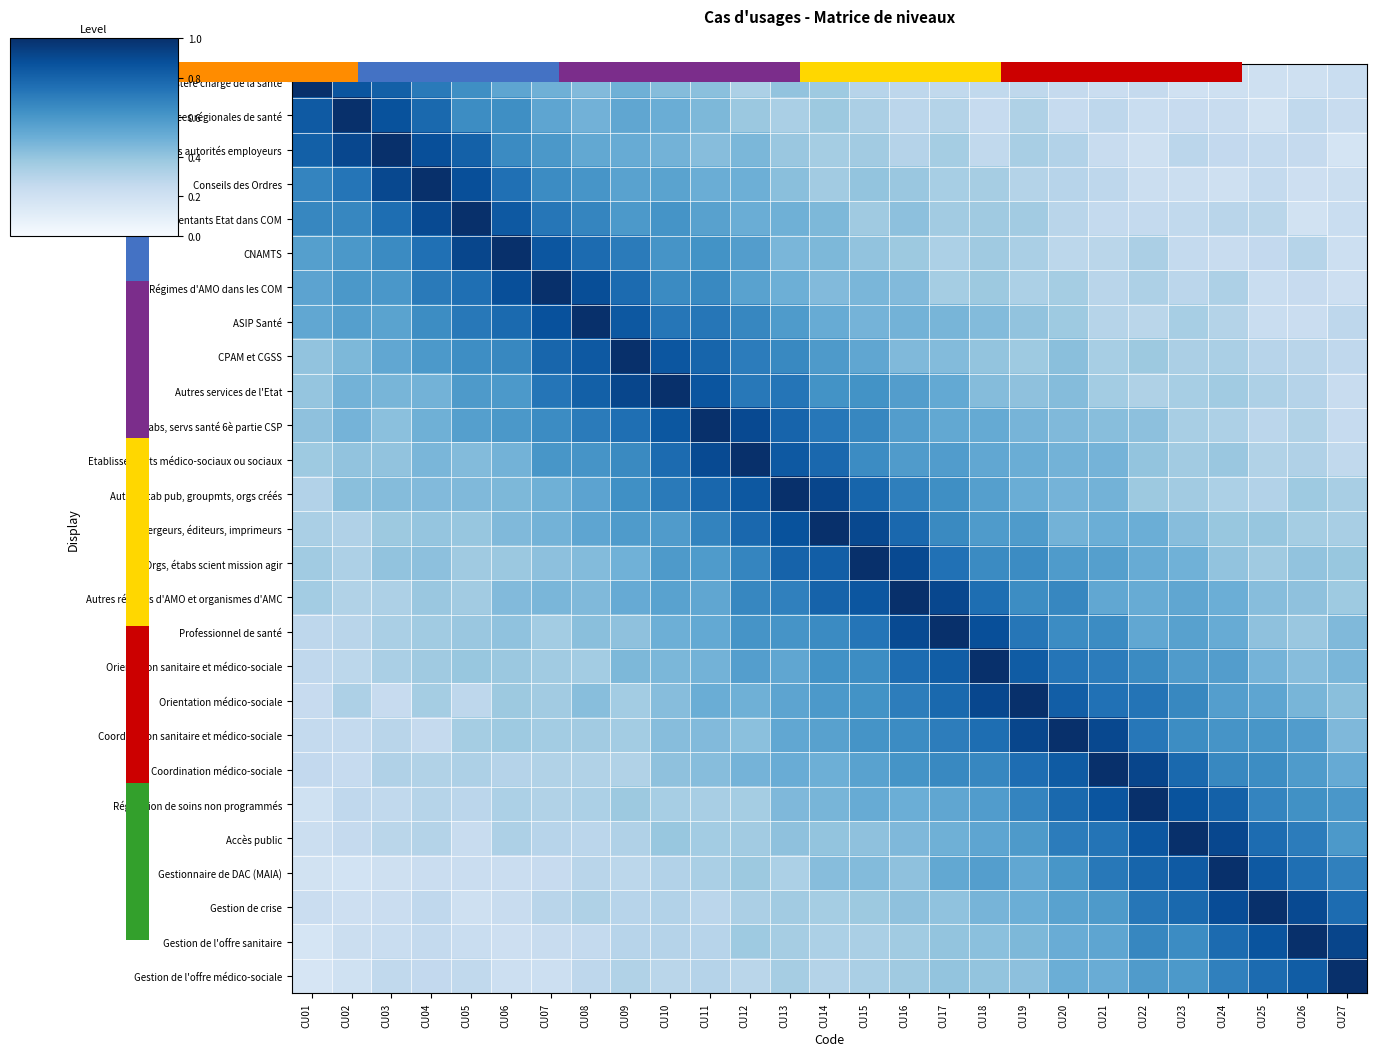

What value does the Etablissements médico-sociaux ou sociaux series have at CU05?

0.4